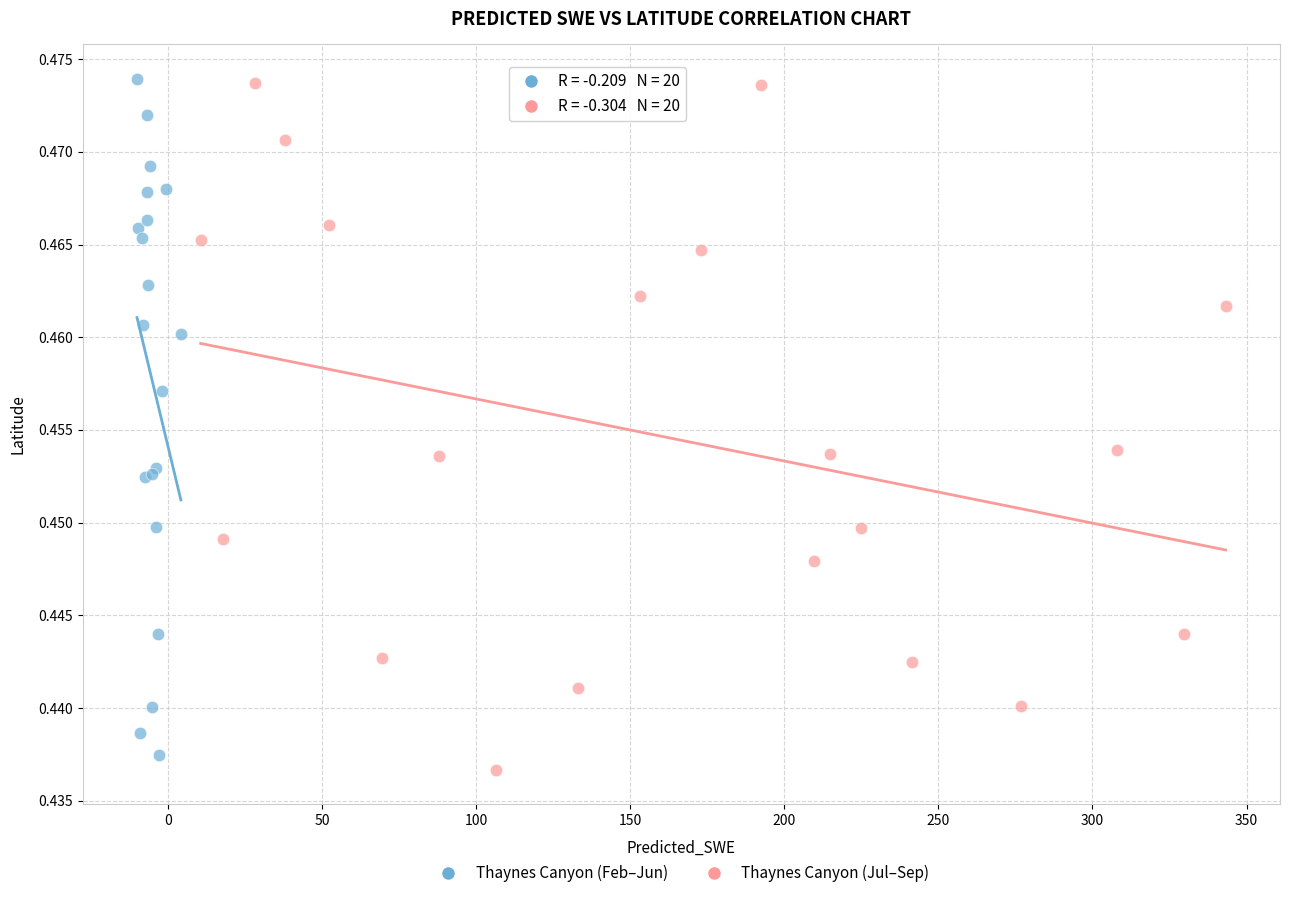

Which series contains the lowest Y value?

Thaynes Canyon (Jul–Sep)